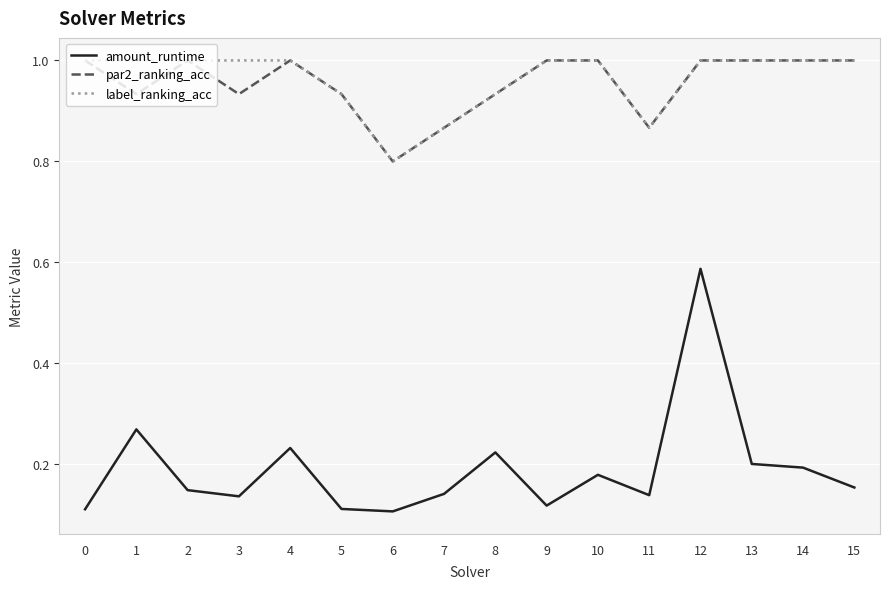

Where is the first local maximum for amount_runtime?

1